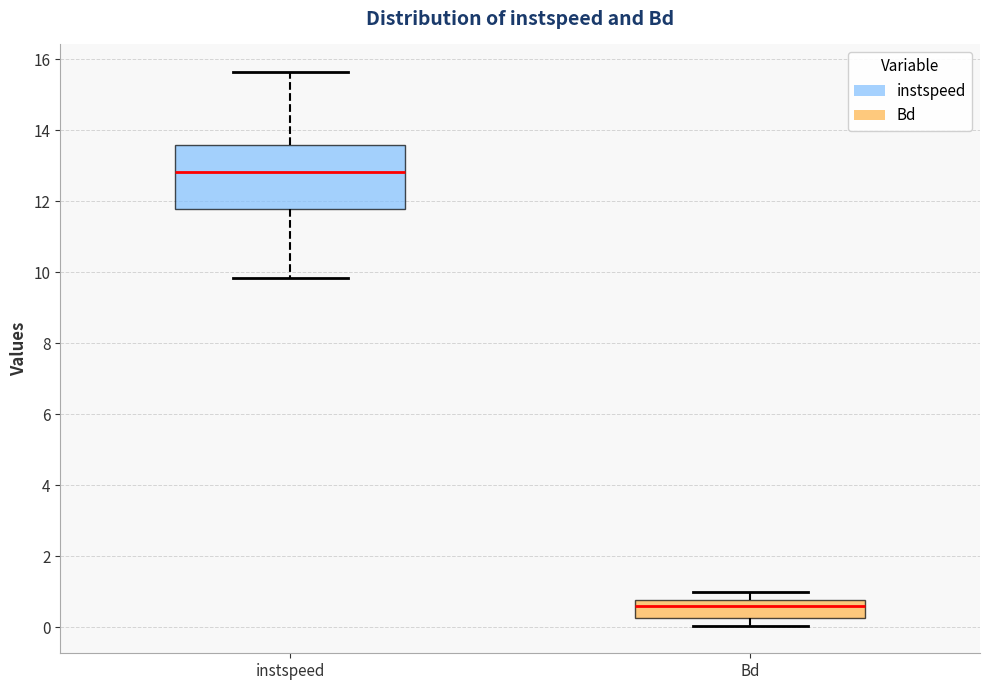

Reading left to right, transcribe this box plot: for each box, give where its median line is, the range the box spans, and where its two whiskers end, as read against the y-axis. The values are not printed on the chart, so give them approximately, as read against the axis.

instspeed: median 12.8, box 11.8 to 13.6, whiskers 9.8 to 15.6
Bd: median 0.6, box 0.2 to 0.8, whiskers 0.0 to 1.0